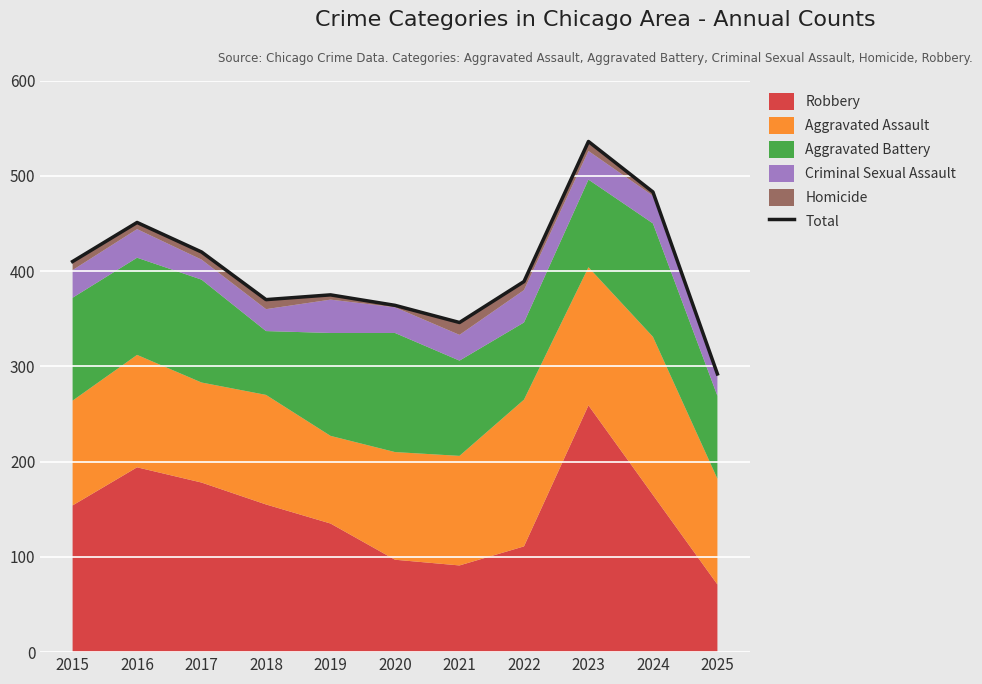

What is the difference between the values at 2020 and 2025?

72